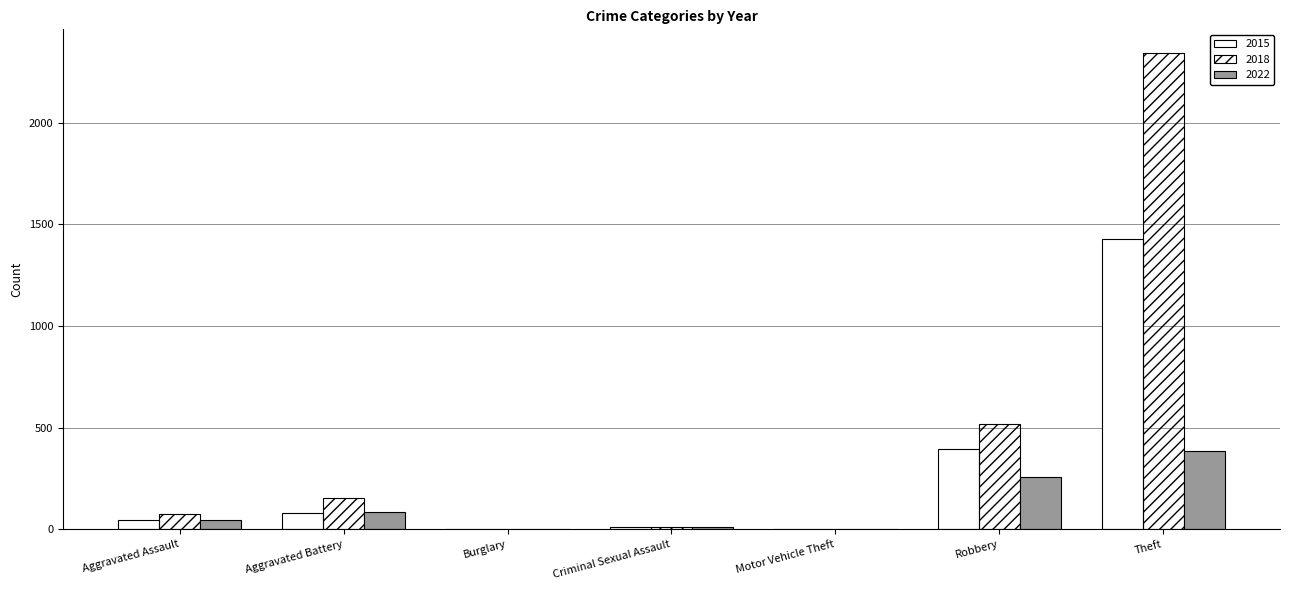

Between Aggravated Battery and Robbery, which series saw the biggest shift?

2018